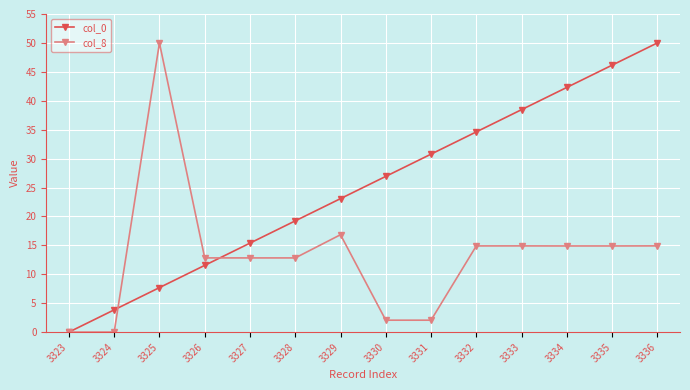

What is the difference between the highest and lowest values at 3328?

6.4